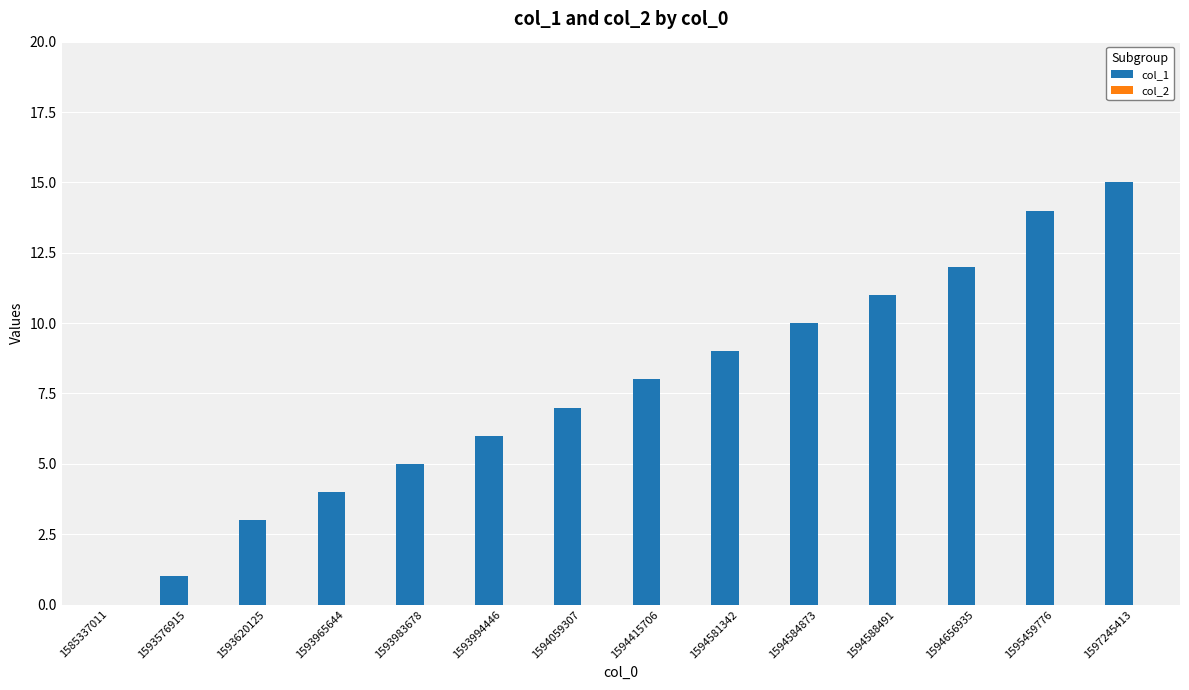

Reading right to left, what are all the values shown in this chart?

1597245413=15	1595459776=14	1594656935=12	1594588491=11	1594584873=10	1594581342=9	1594415706=8	1594059307=7	1593994446=6	1593983678=5	1593965644=4	1593620125=3	1593576915=1	1585337011=0